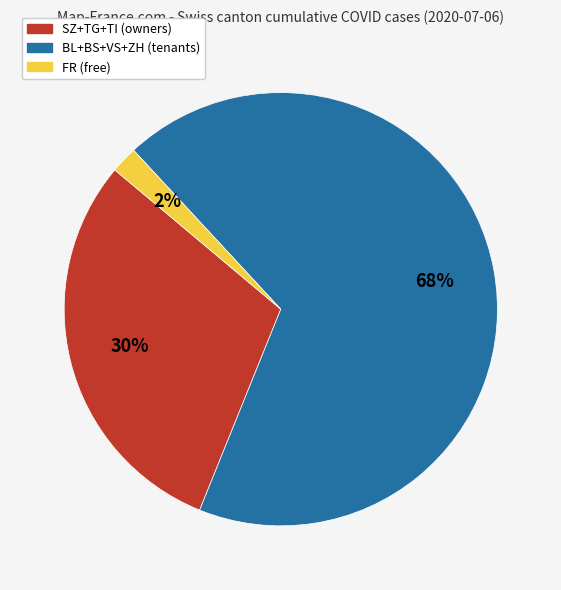

Does any single category account for the majority?

Yes